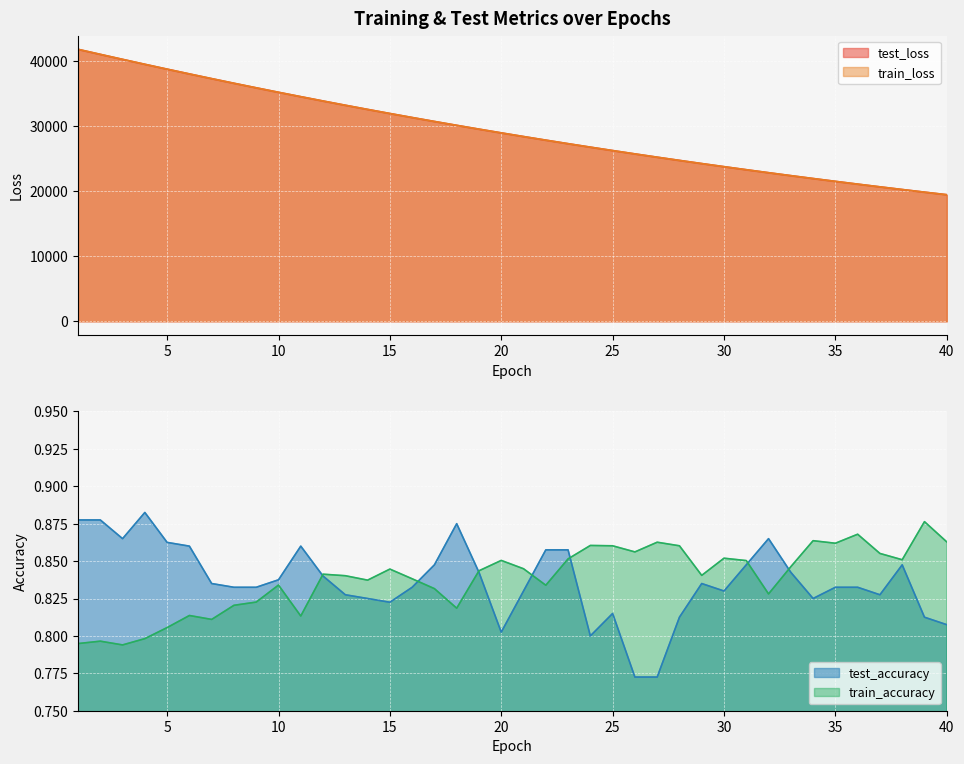

Reading left to right, what are all the values shown in this chart?

test_loss: 1=41722.6	2=40950.9	3=40185.8	4=39429.4	5=38685.1	6=37952.5	7=37230.7	8=36520.5	9=35822.4	10=35136.1	11=34462.3	12=33798.9	13=33148.3	14=32509.3	15=31881.9	16=31265.3	17=30660.4	18=30066.1	19=29482.0	20=28908.8	21=28346.3	22=27794.3	23=27251.6	24=26719.4	25=26196.8	26=25684.1	27=25180.4	28=24686.2	29=24201.2	30=23724.8	31=23257.7	32=22799.0	33=22348.8	34=21906.5	35=21472.8	36=21047.1	37=20629.4	38=20219.6	39=19817.0	40=19422.2
train_loss: 1=41733.5	2=40958.0	3=40189.2	4=39430.7	5=38685.8	6=37952.9	7=37230.7	8=36520.2	9=35821.9	10=35135.5	11=34462.7	12=33798.5	13=33147.7	14=32508.7	15=31881.1	16=31264.6	17=30660.0	18=30066.1	19=29481.6	20=28908.0	21=28345.8	22=27793.7	23=27251.0	24=26718.5	25=26196.1	26=25682.9	27=25179.4	28=24685.4	29=24200.6	30=23724.1	31=23257.0	32=22798.6	33=22348.1	34=21905.8	35=21472.1	36=21046.5	37=20628.8	38=20219.0	39=19816.3	40=19421.6
test_accuracy: 1=0.9	2=0.9	3=0.9	4=0.9	5=0.9	6=0.9	7=0.8	8=0.8	9=0.8	10=0.8	11=0.9	12=0.8	13=0.8	14=0.8	15=0.8	16=0.8	17=0.8	18=0.9	19=0.8	20=0.8	21=0.8	22=0.9	23=0.9	24=0.8	25=0.8	26=0.8	27=0.8	28=0.8	29=0.8	30=0.8	31=0.8	32=0.9	33=0.8	34=0.8	35=0.8	36=0.8	37=0.8	38=0.8	39=0.8	40=0.8
train_accuracy: 1=0.8	2=0.8	3=0.8	4=0.8	5=0.8	6=0.8	7=0.8	8=0.8	9=0.8	10=0.8	11=0.8	12=0.8	13=0.8	14=0.8	15=0.8	16=0.8	17=0.8	18=0.8	19=0.8	20=0.9	21=0.8	22=0.8	23=0.9	24=0.9	25=0.9	26=0.9	27=0.9	28=0.9	29=0.8	30=0.9	31=0.9	32=0.8	33=0.8	34=0.9	35=0.9	36=0.9	37=0.9	38=0.9	39=0.9	40=0.9